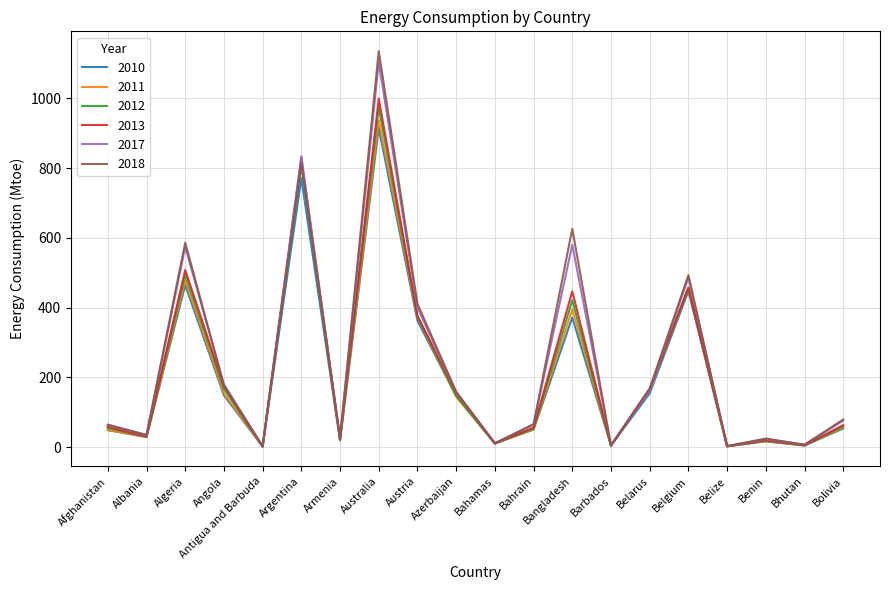

What is the difference between the 2018 values at Bhutan and Barbados?

2.3